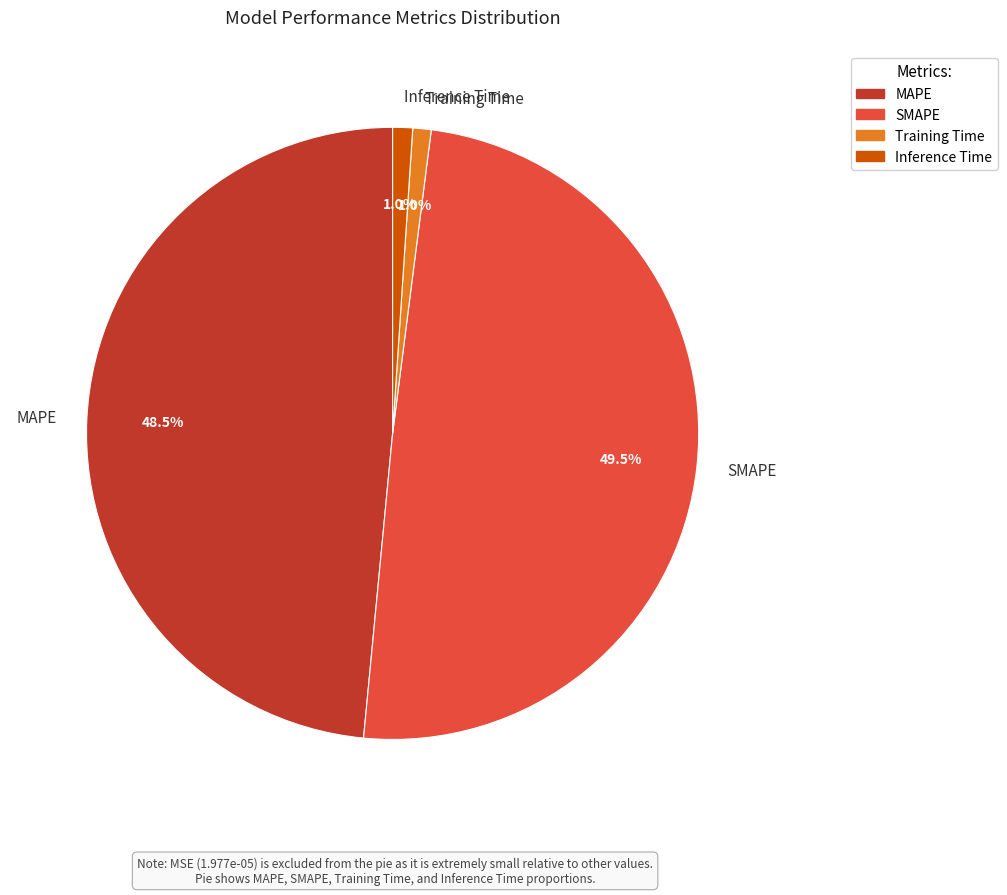

What is the total percentage of SMAPE and Training Time?

50.5%